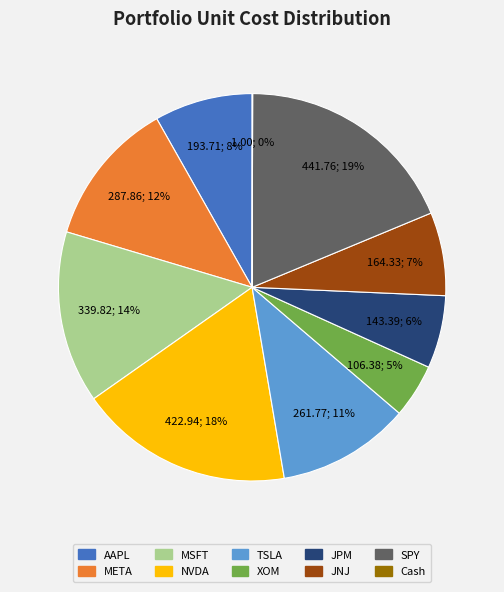

True or false: NVDA accounts for 18% of the total.

True